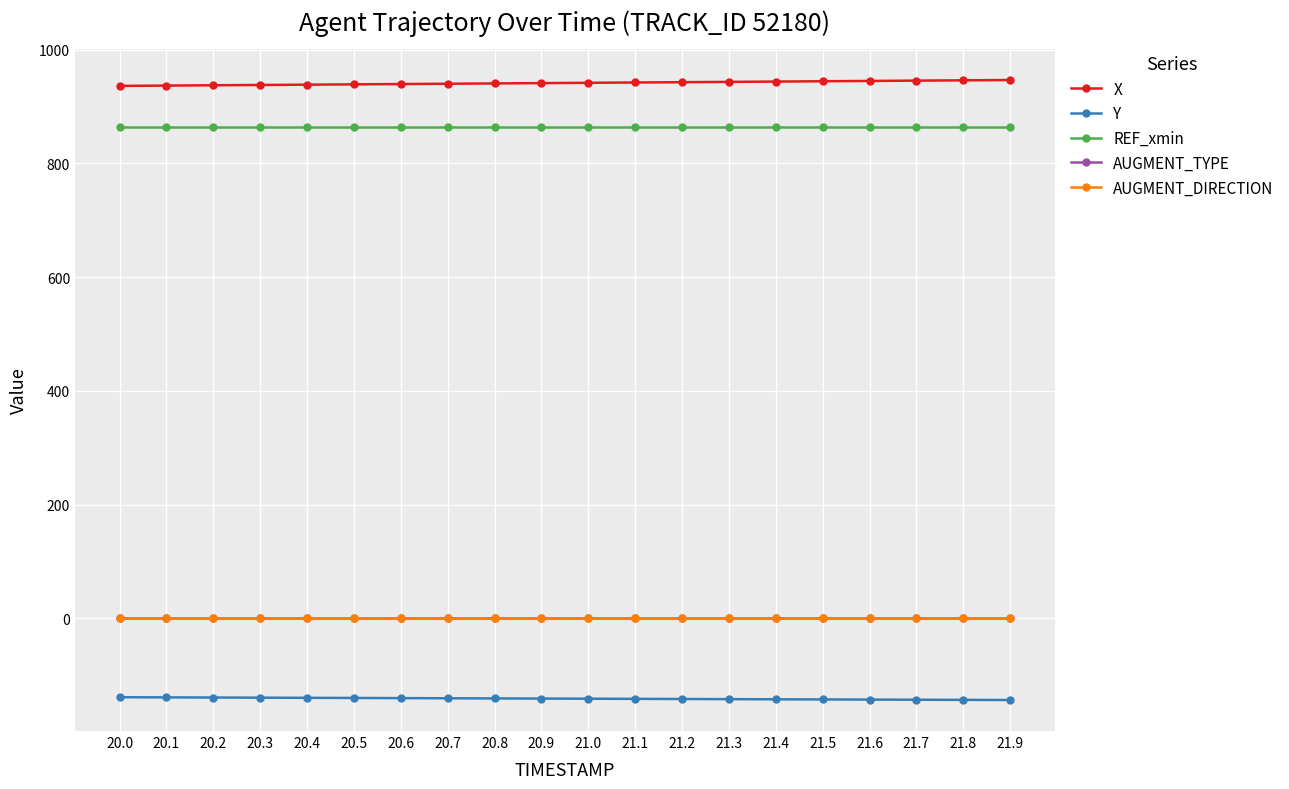

Is this an area chart (filled region under the line)?

No